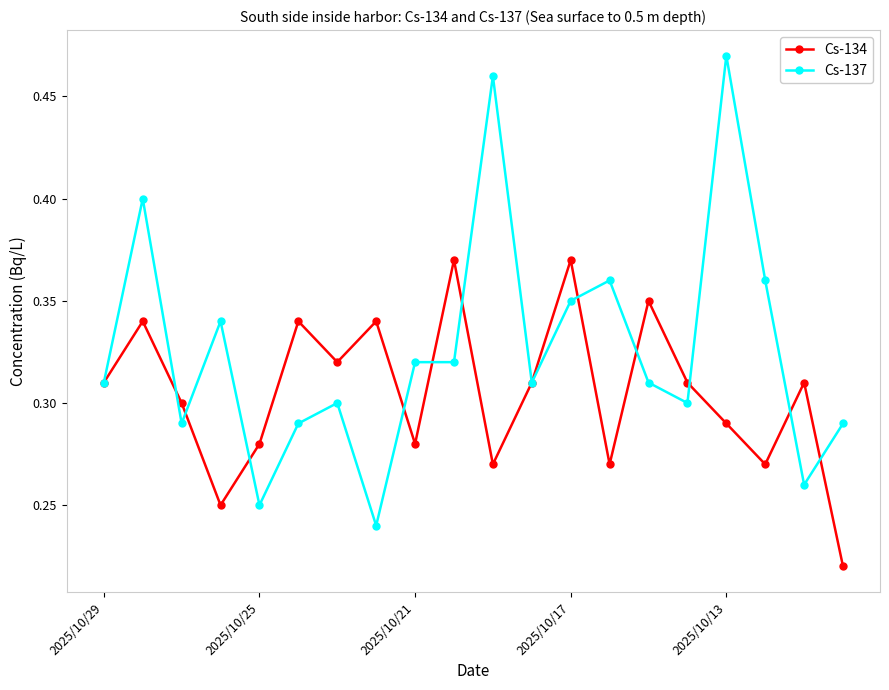

What is the sum of all Cs-134 values?

6.1